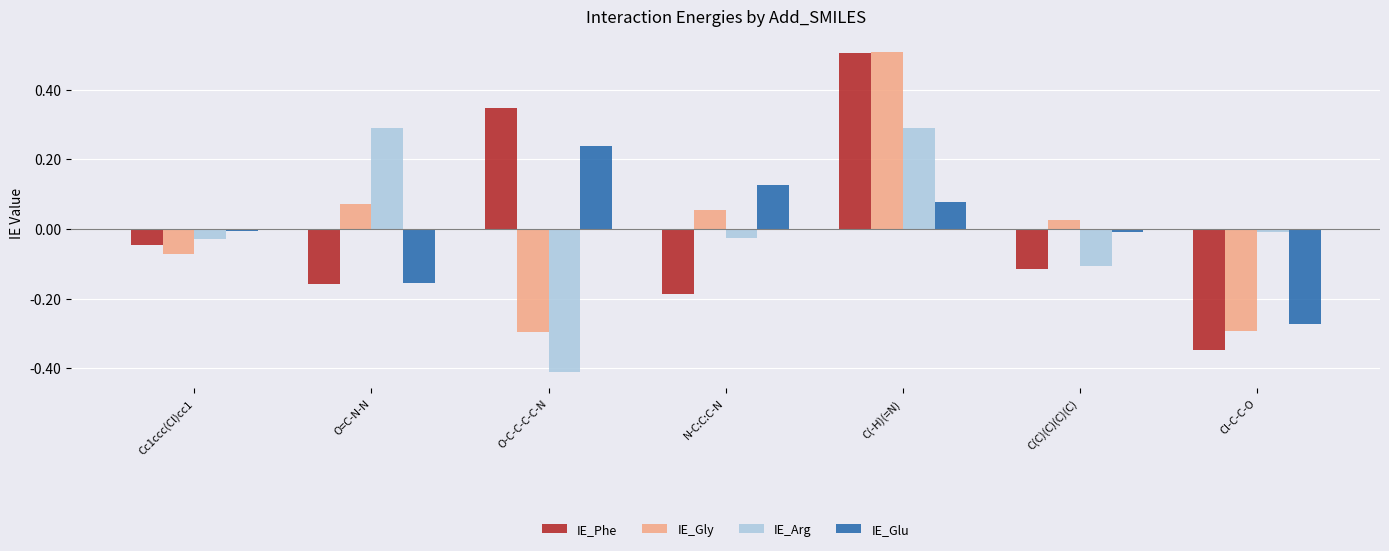

What is the greatest value displayed?

0.5